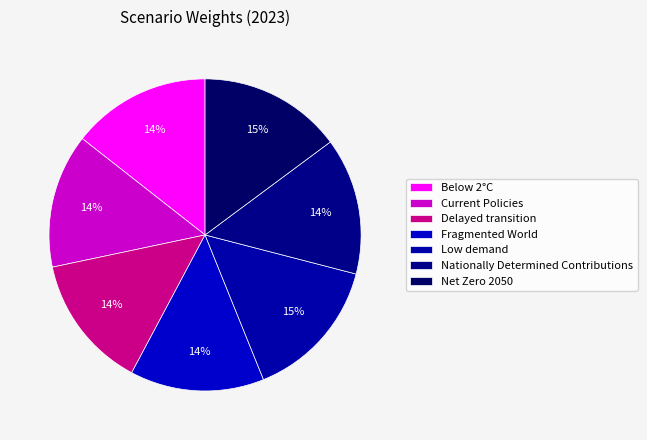

The Low demand slice represents 4% of the pie. True or false?

False